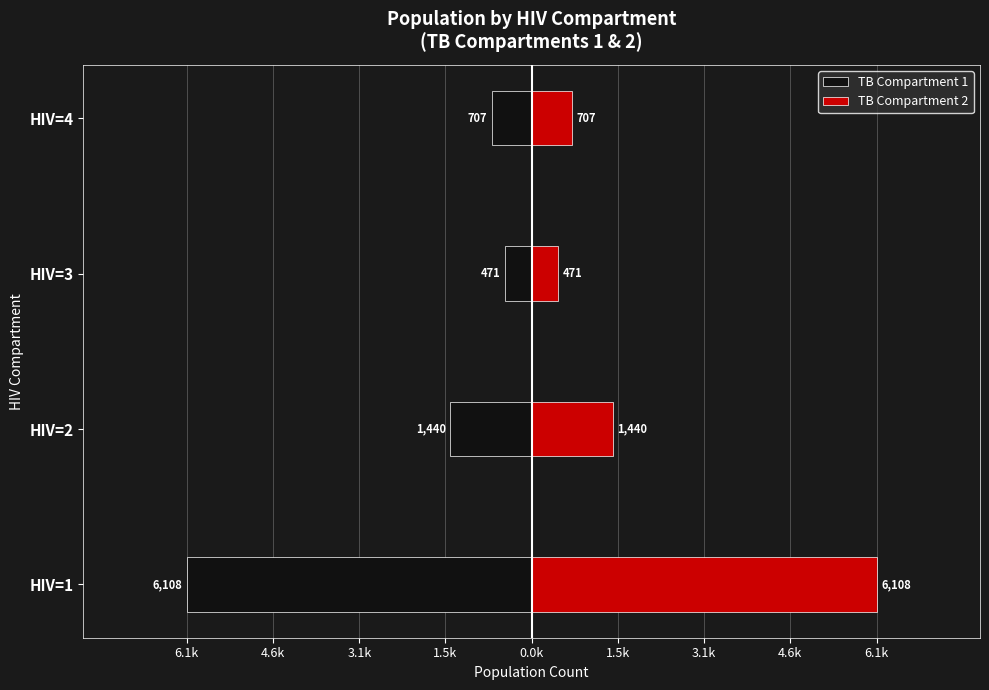

At how many categories does at least one series exceed 525?

3